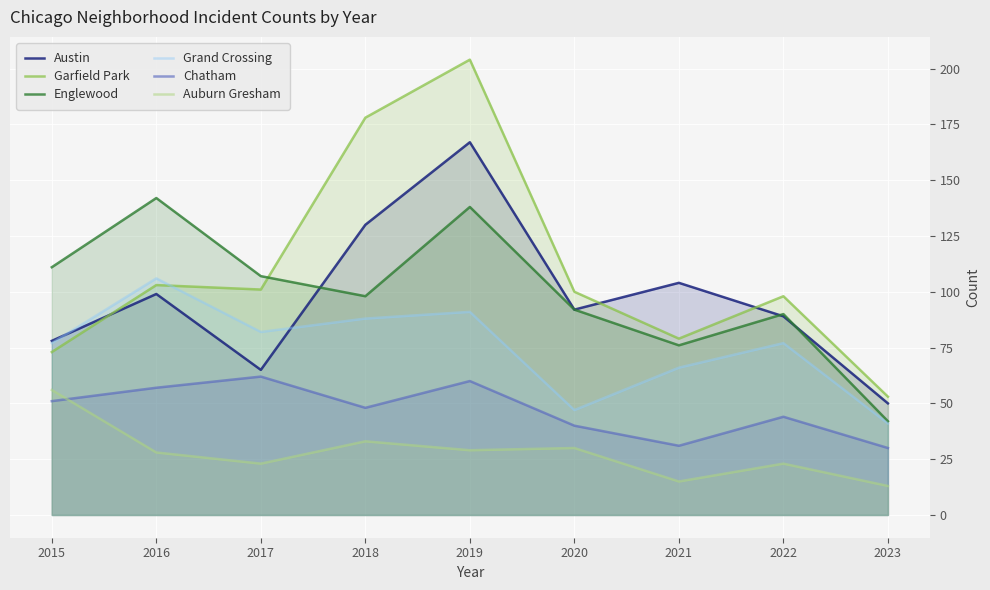

True or false: Auburn Gresham and Englewood cross at least once.

False